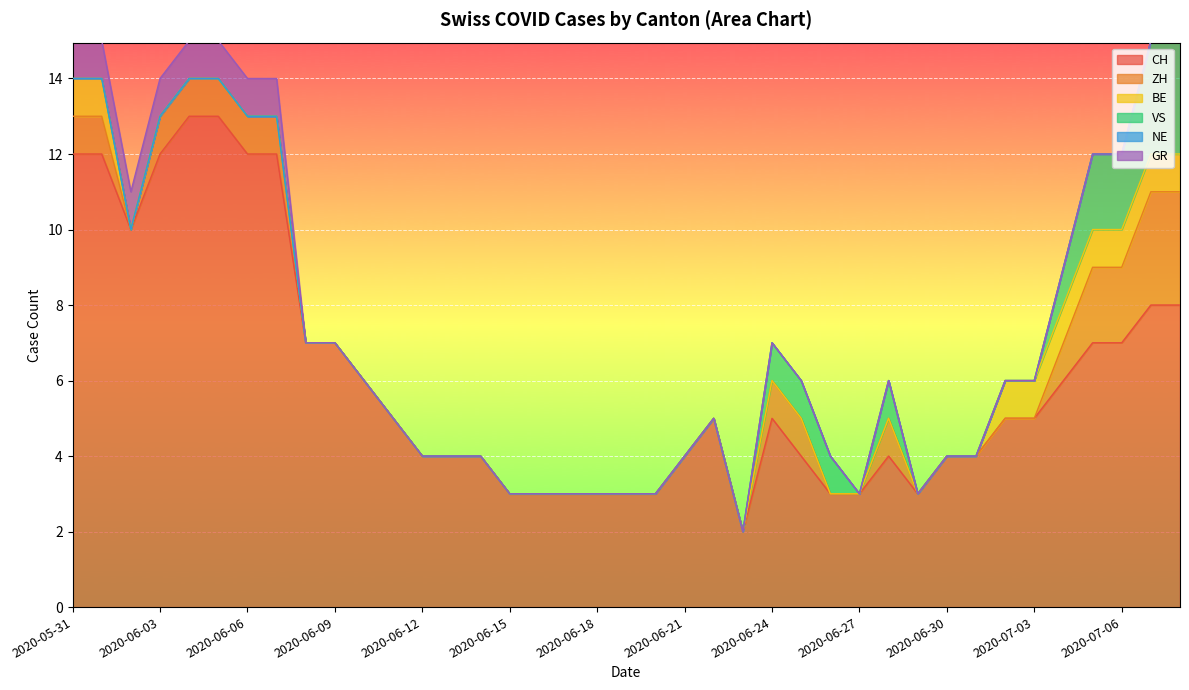

Which has a higher value, 2020-06-06 or 2020-06-16?

2020-06-06